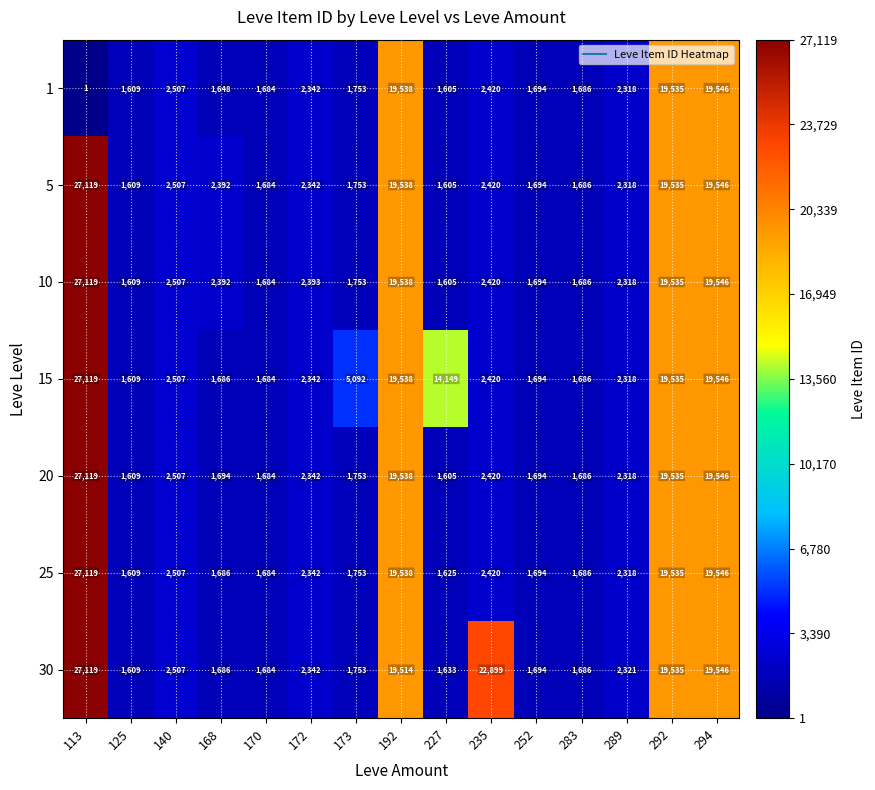

Which category has the highest value across all series?

113